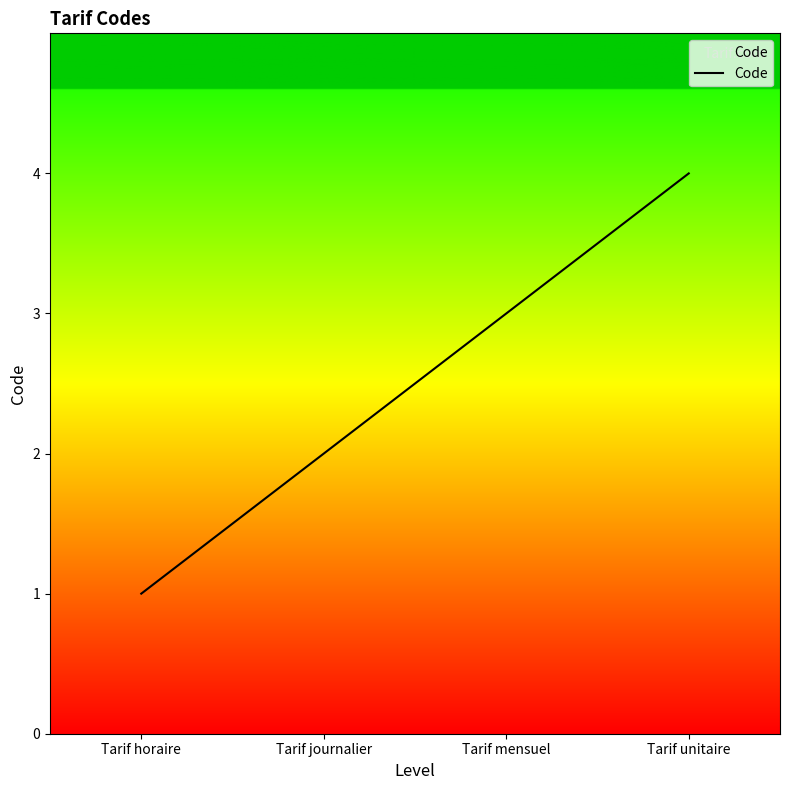

How many values are between 2 and 4?

3